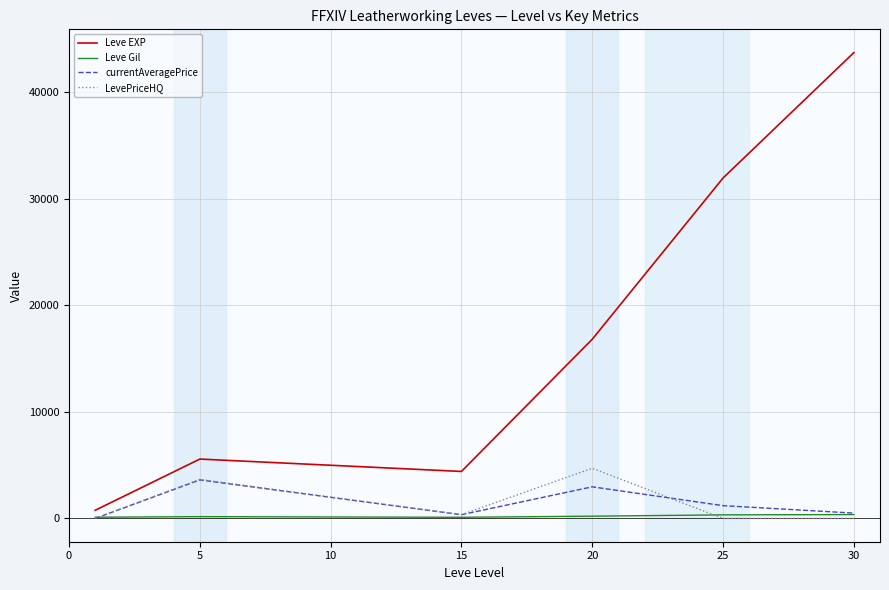

True or false: Leve EXP and Leve Gil intersect in this chart.

False